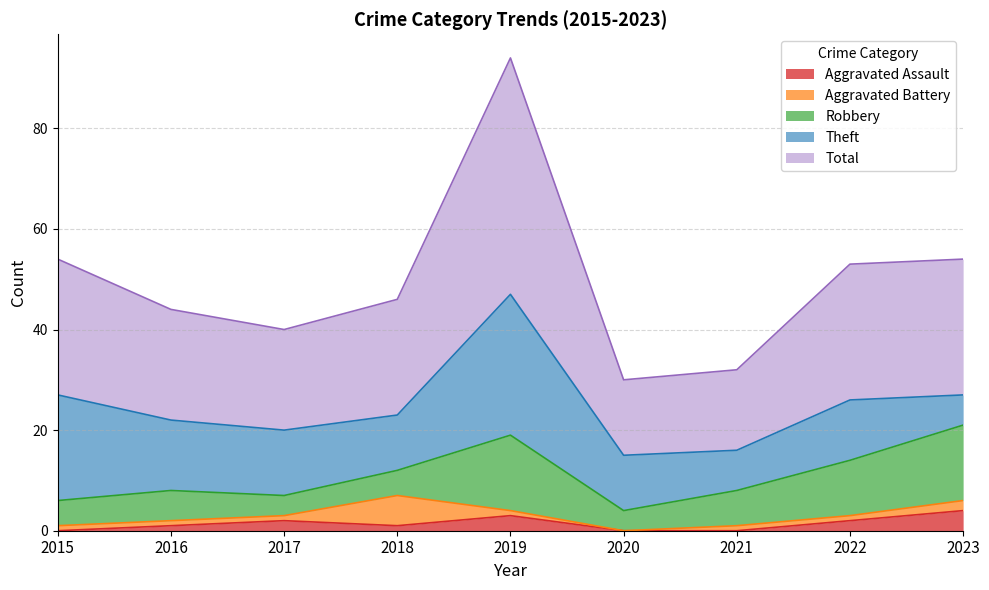

What is the difference between the second highest and minimum values in the Aggravated Battery series?

2